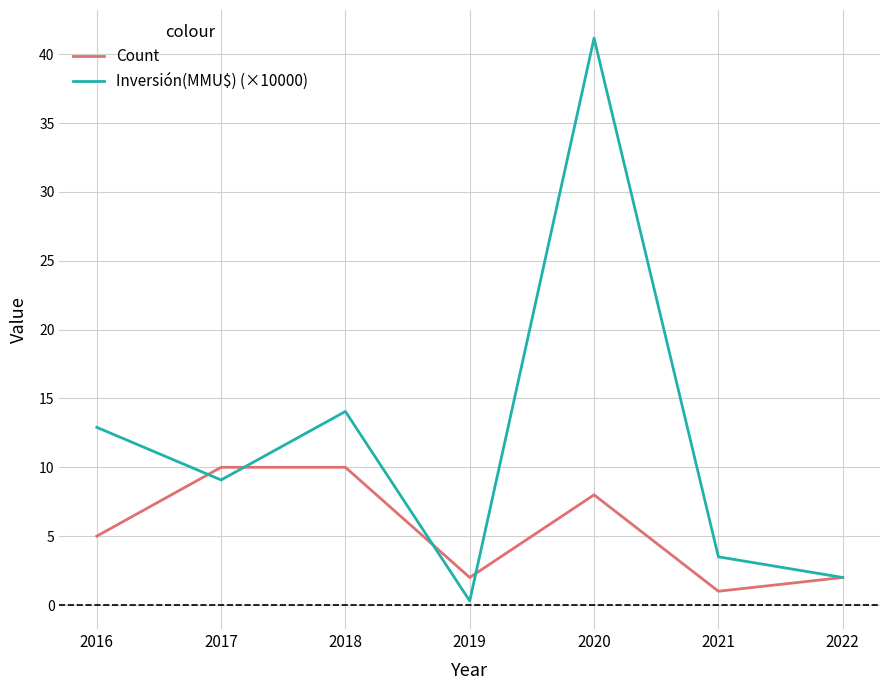

Reading left to right, what are all the values shown in this chart?

Count: 2016=5.0	2017=10.0	2018=10.0	2019=2.0	2020=8.0	2021=1.0	2022=2.0
Inversión(MMU$) (×10000): 2016=12.9	2017=9.1	2018=14.1	2019=0.3	2020=41.2	2021=3.5	2022=2.0